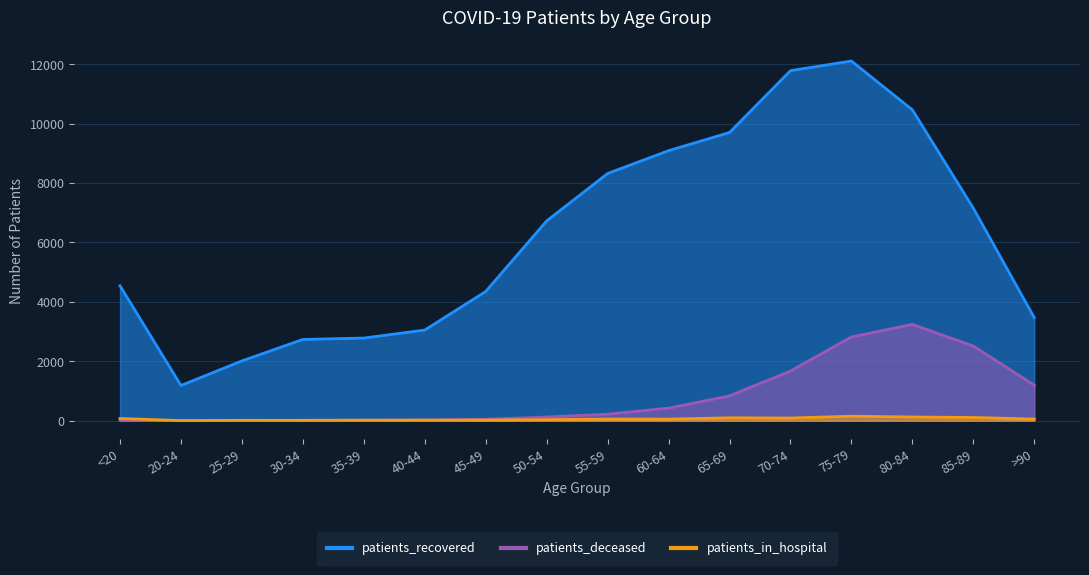

In patients_recovered, how many points are higher than both neighbors (excluding endpoints)?

1